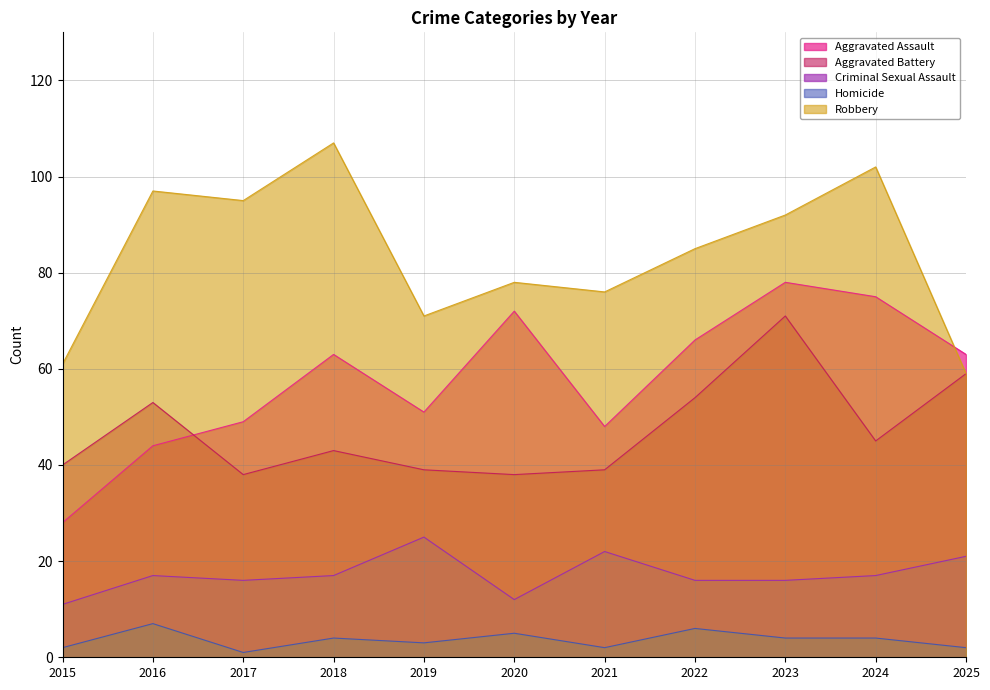

At which label does Criminal Sexual Assault reach its peak?

2019